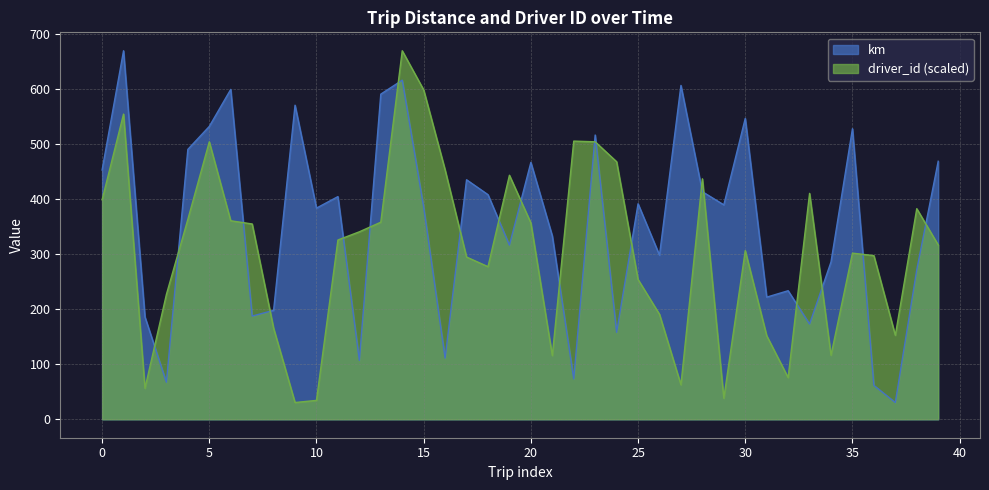

At which category does driver_id reach its first local peak?

1